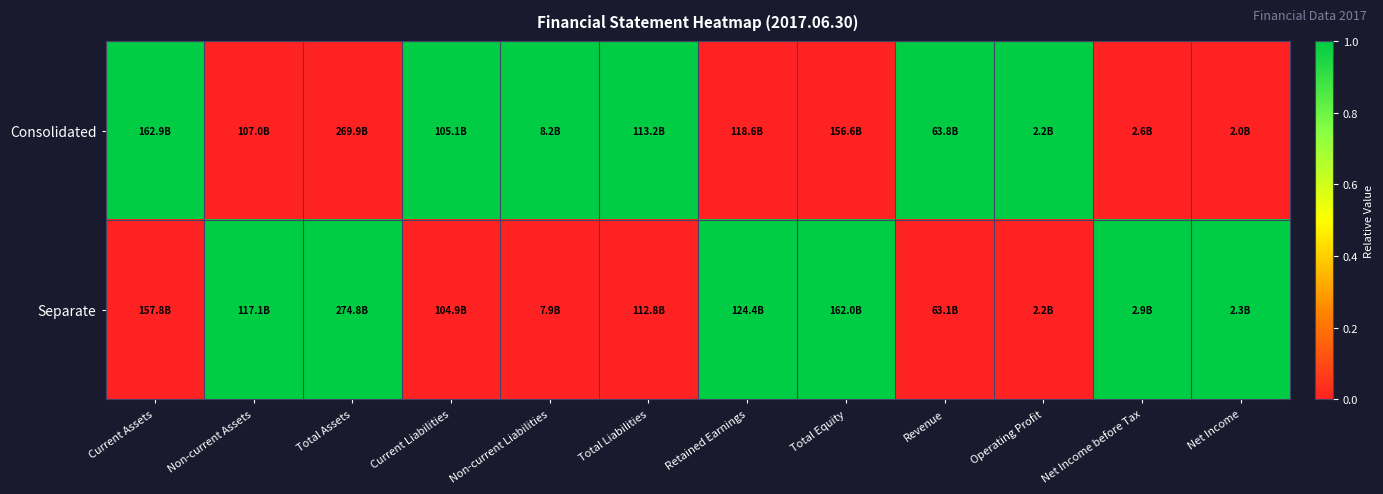

What is the total value across all series at Current Assets?

1